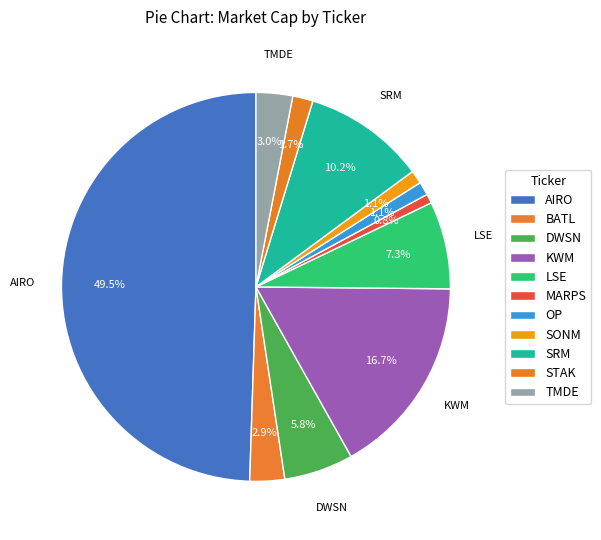

What is the ratio of the value at KWM to the value at OP?

15.0